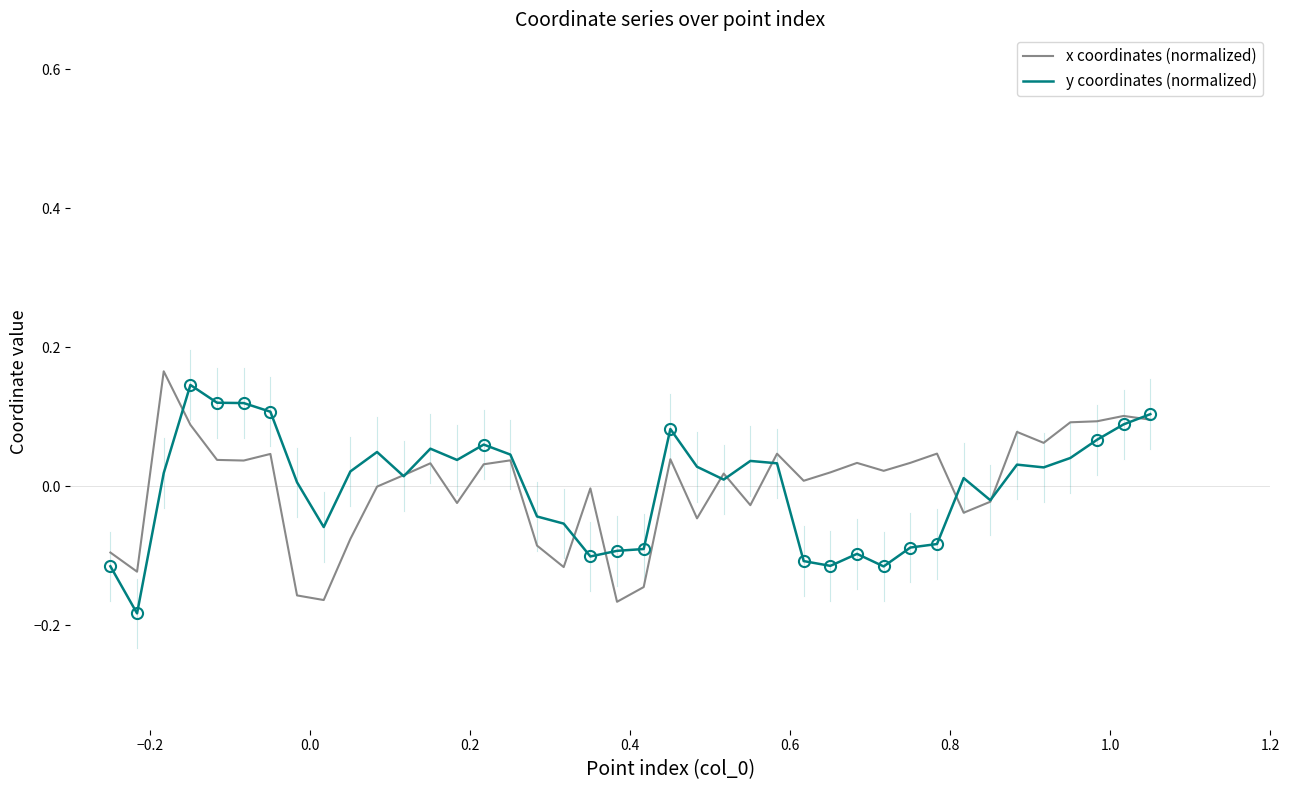

Which series ends up on top after the final intersection of x coordinates (normalized) and y coordinates (normalized)?

y coordinates (normalized)